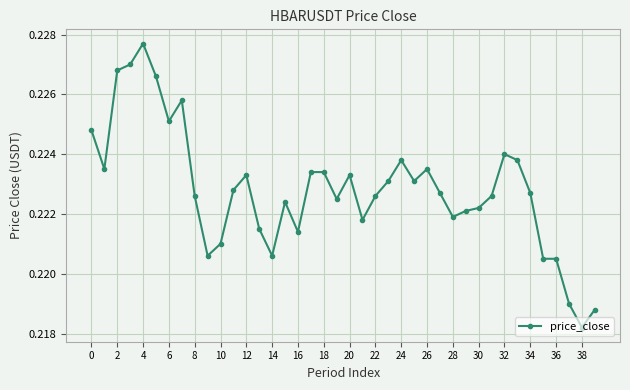

Count the values in the range 0 to 1.

40